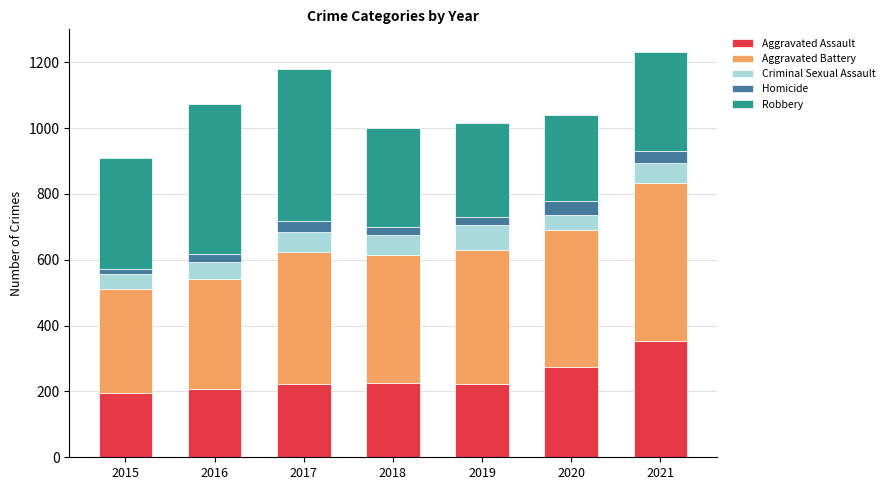

The Aggravated Assault series shows 353 at 2021. True or false?

True